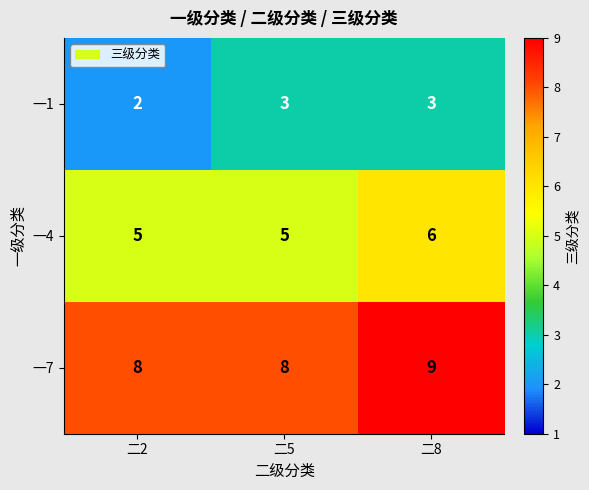

What is the difference between the highest and lowest values at 二2?

6